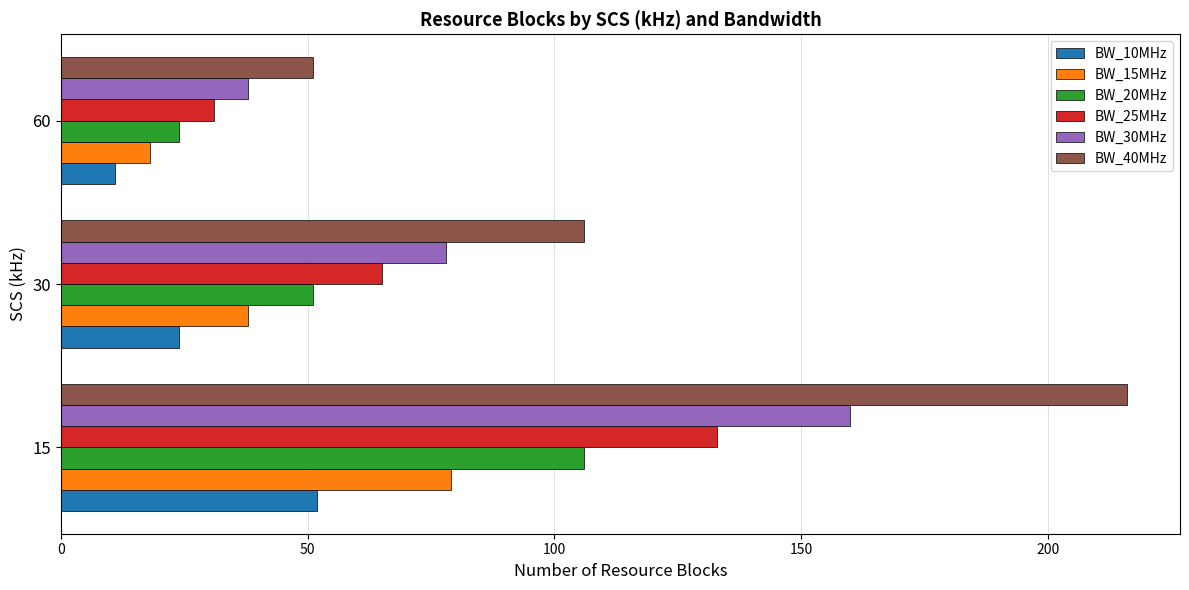

True or false: BW_15MHz has a value of 38 at 30.

True